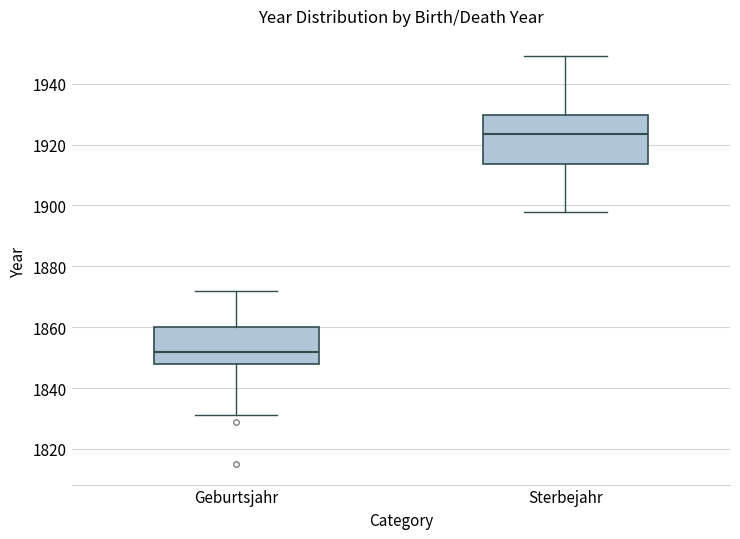

Which box is the tallest, from its lower edge to its upper edge?

Sterbejahr